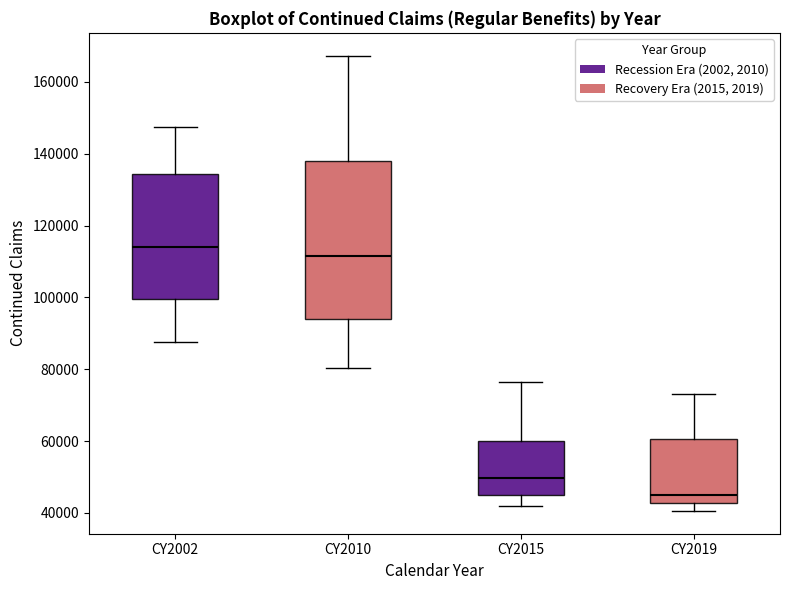

Reading left to right, transcribe this box plot: for each box, give where its median line is, the range the box spans, and where its two whiskers end, as read against the y-axis. The values are not printed on the chart, so give them approximately, as read against the axis.

CY2002: median 114000, box 100000 to 134000, whiskers 88000 to 148000
CY2010: median 112000, box 94000 to 138000, whiskers 80000 to 168000
CY2015: median 50000, box 46000 to 60000, whiskers 42000 to 76000
CY2019: median 44000, box 42000 to 60000, whiskers 40000 to 74000